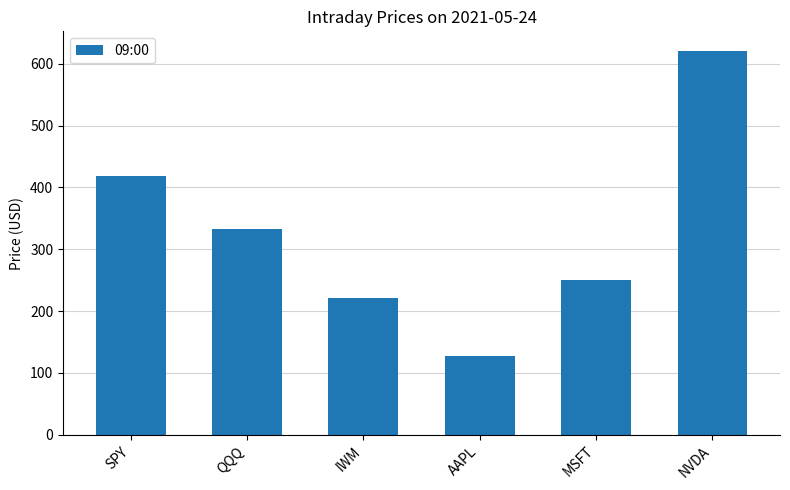

What is the label of the 6th bar from the left?

NVDA